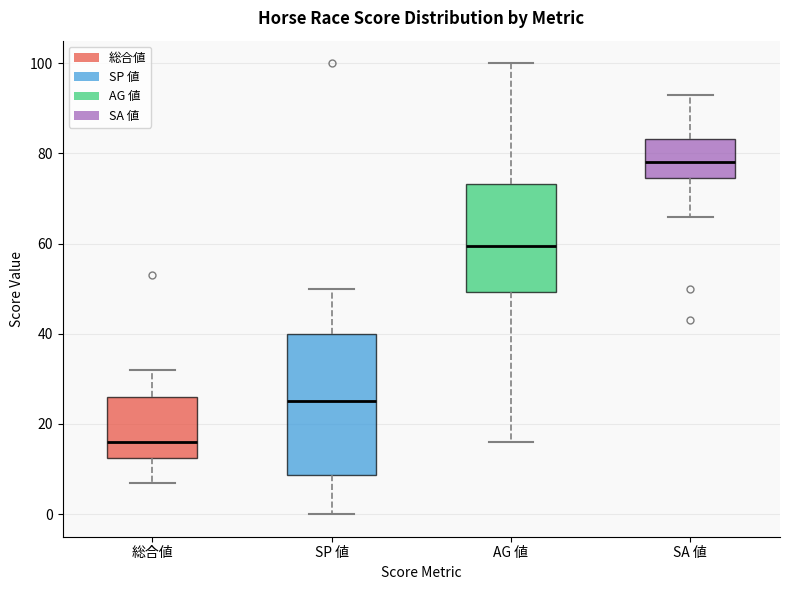

Where is the upper edge of the box for AG 値 on the y-axis? The values are not printed on the chart, so give them approximately, as read against the axis.

74